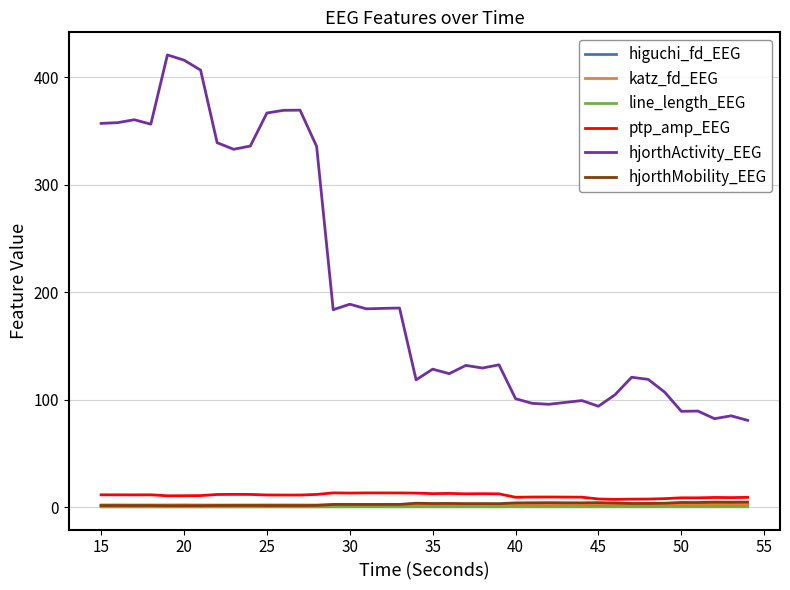

Is this an area chart (filled region under the line)?

No